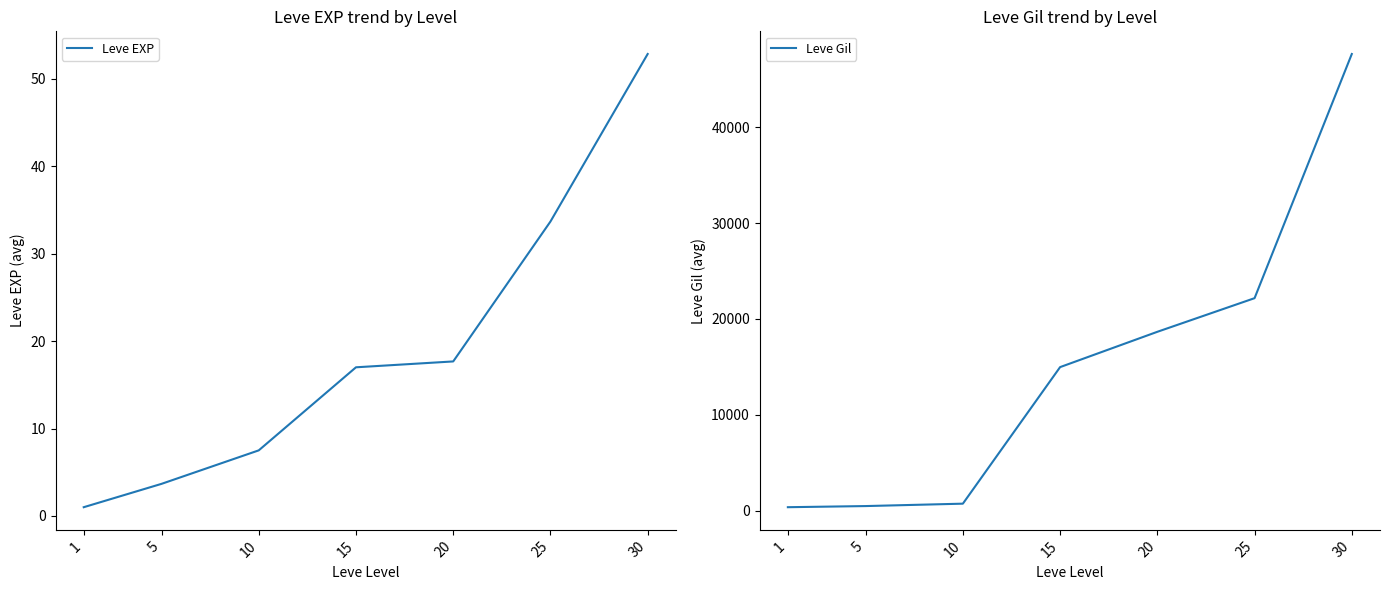

How many lines are shown in the chart?

2